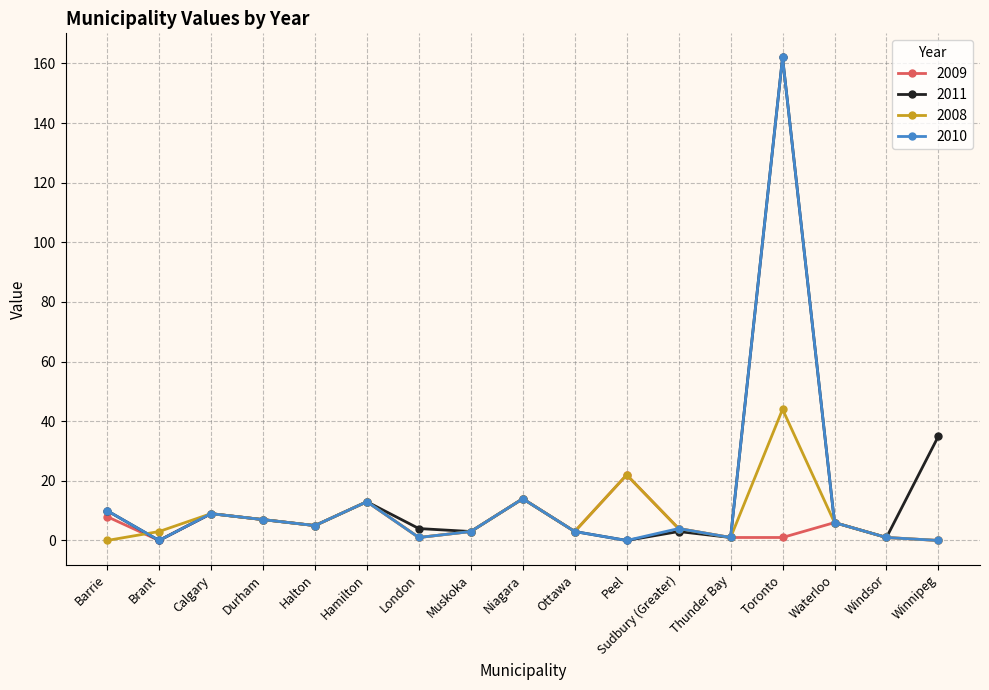

What is the label of the 16th point from the right?

Brant